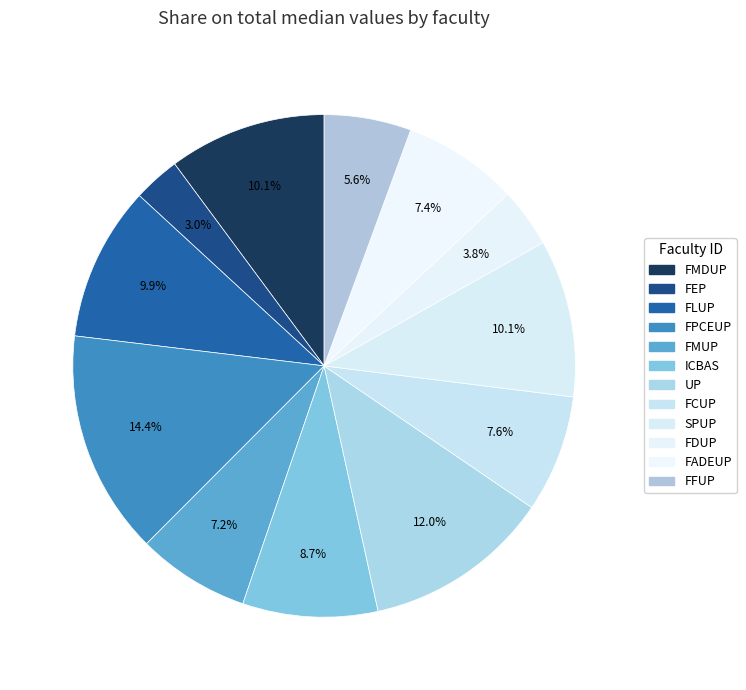

To the nearest percent, what is the difference between the ICBAS and FDUP slice percentages?

5%